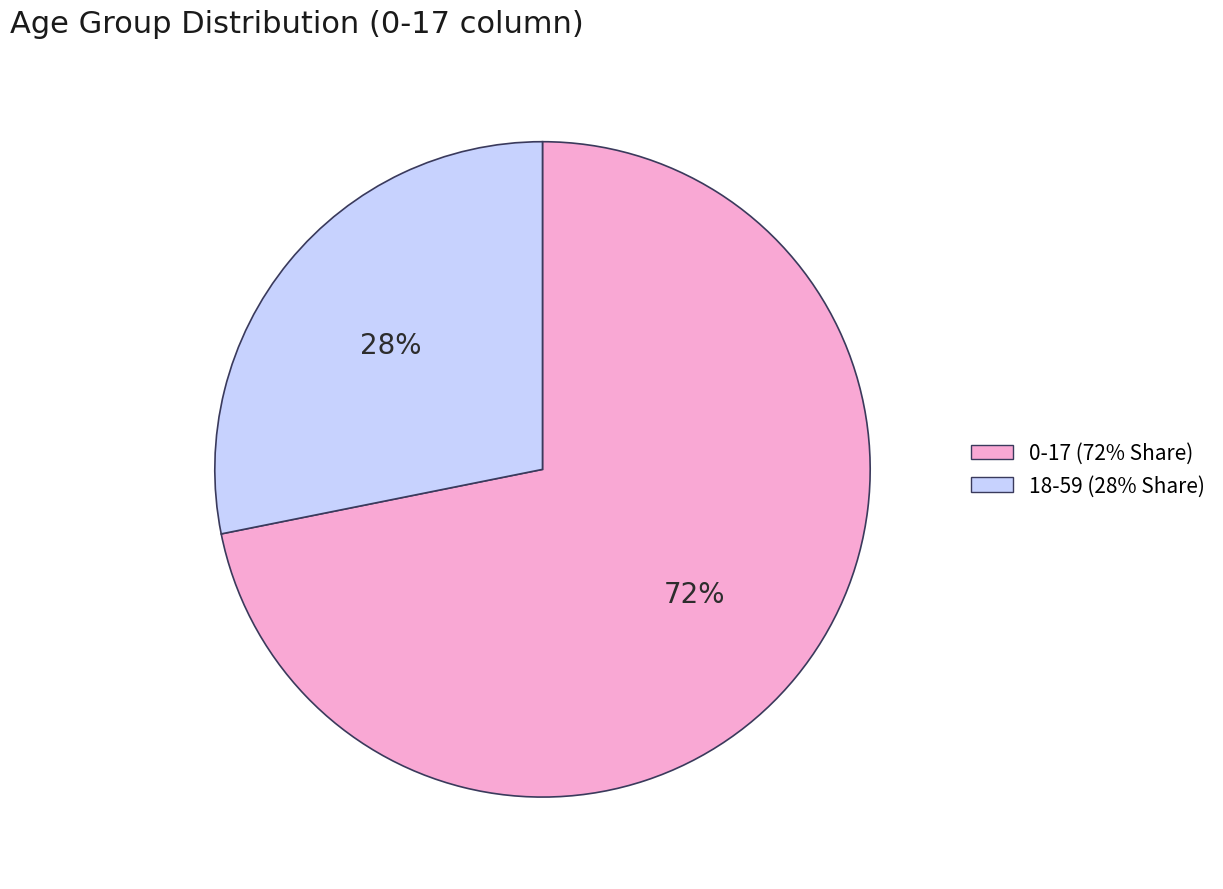

Do 18-59 (28% Share) and 0-17 (72% Share) together represent more than half of the pie?

Yes